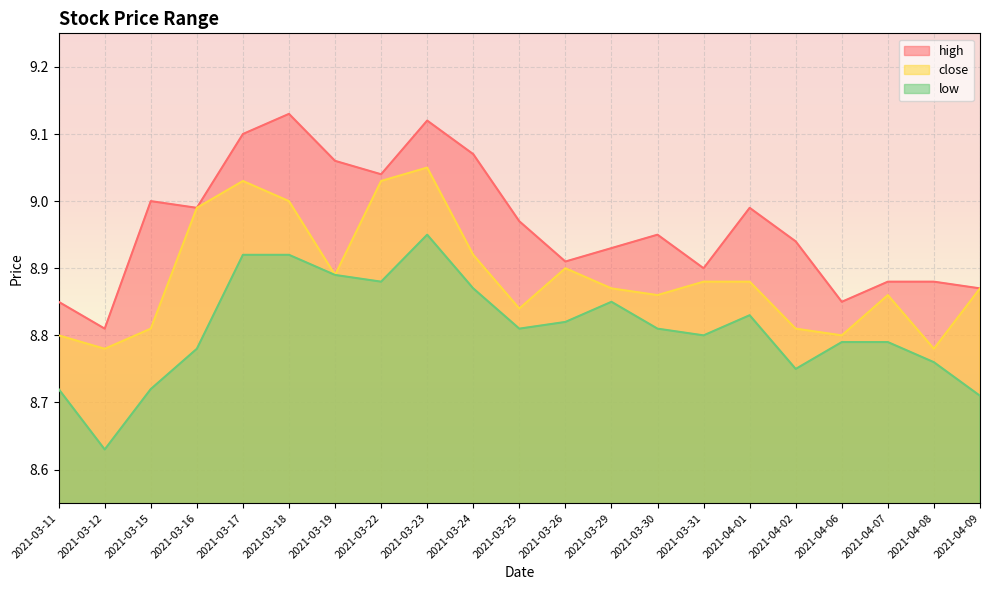

How many interior local valleys does the close series have?

6